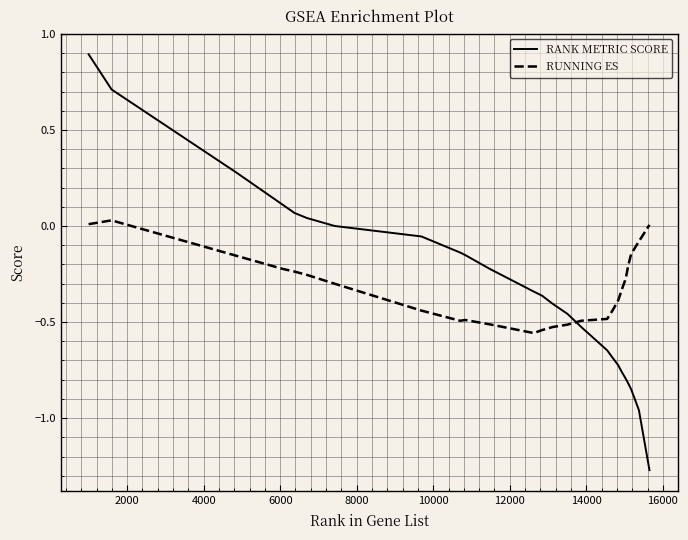

How many times do RANK METRIC SCORE and RUNNING ES cross each other?

1